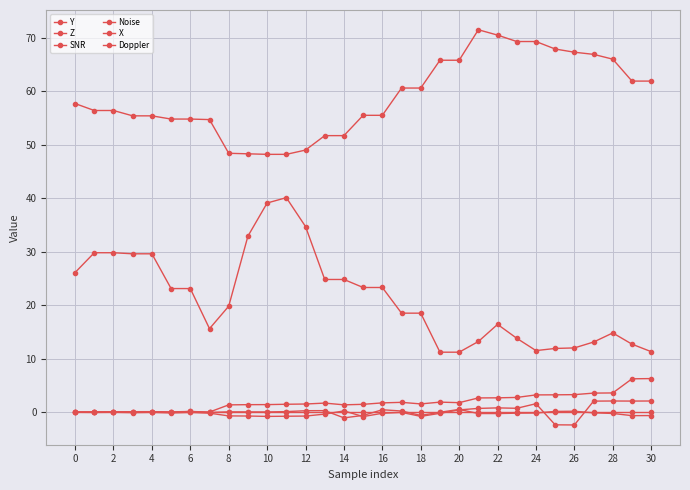

Count the number of categories in the chart.

31